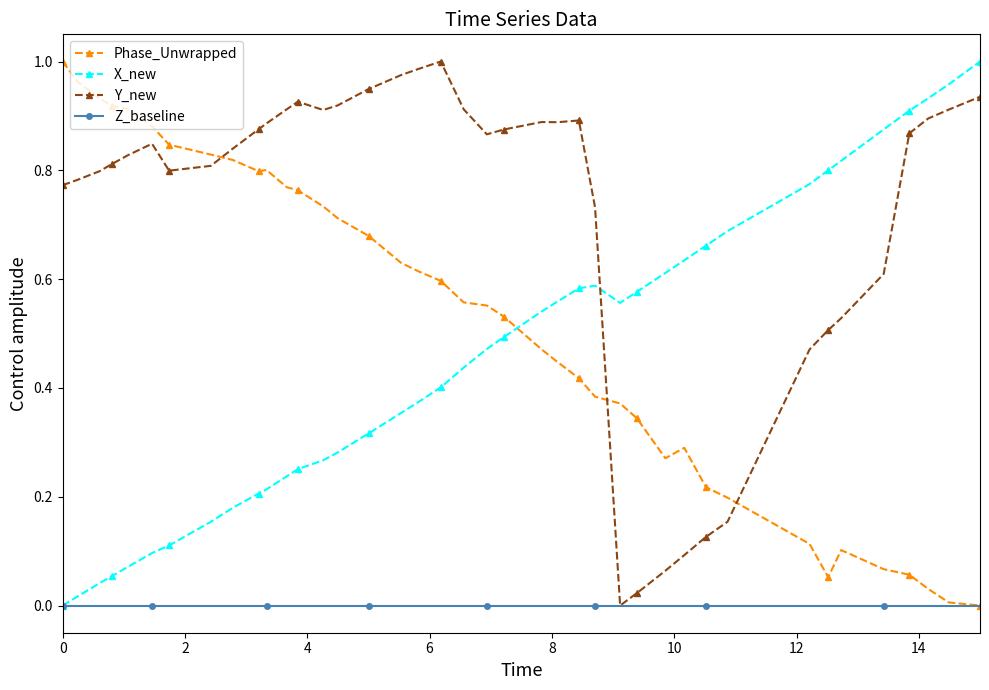

Which series has the largest total across all categories?

Y_new